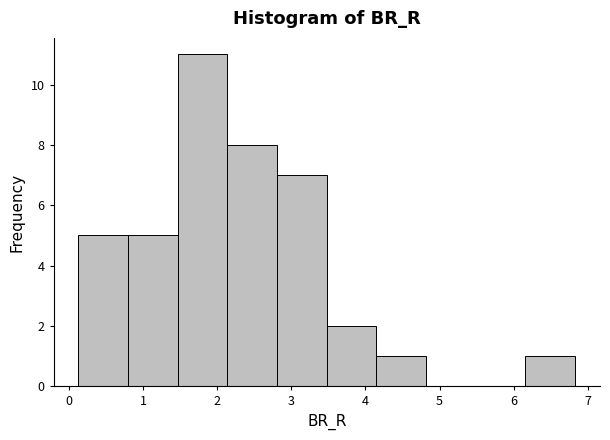

Reading left to right, transcribe this chart: for each bar, give the range it covers on the x-axis and its height. Neither the bar edges nor the heights are printed on the chart, so give them approximately, as read against the axes.

0.1 to 0.8: 5
0.8 to 1.5: 5
1.5 to 2.1: 11
2.1 to 2.8: 8
2.8 to 3.5: 7
3.5 to 4.1: 2
4.1 to 4.8: 1
4.8 to 5.5: 0
5.5 to 6.2: 0
6.2 to 6.8: 1